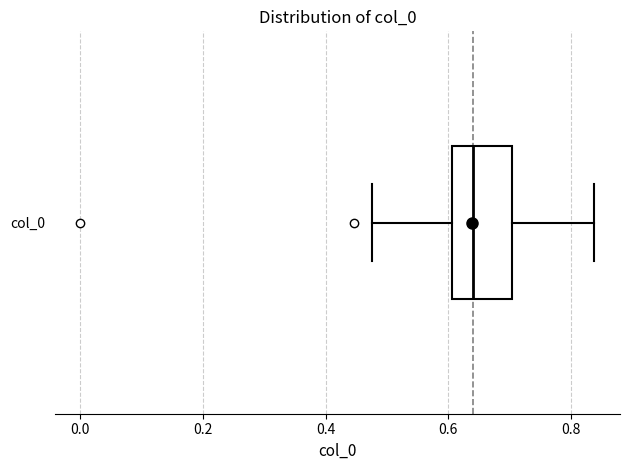

Transcribe this box plot: give where the median line is, the range the box spans, and where the two whiskers end, as read against the x-axis. The values are not printed on the chart, so give them approximately, as read against the axis.

median 0.64, box 0.60 to 0.70, whiskers 0.48 to 0.84